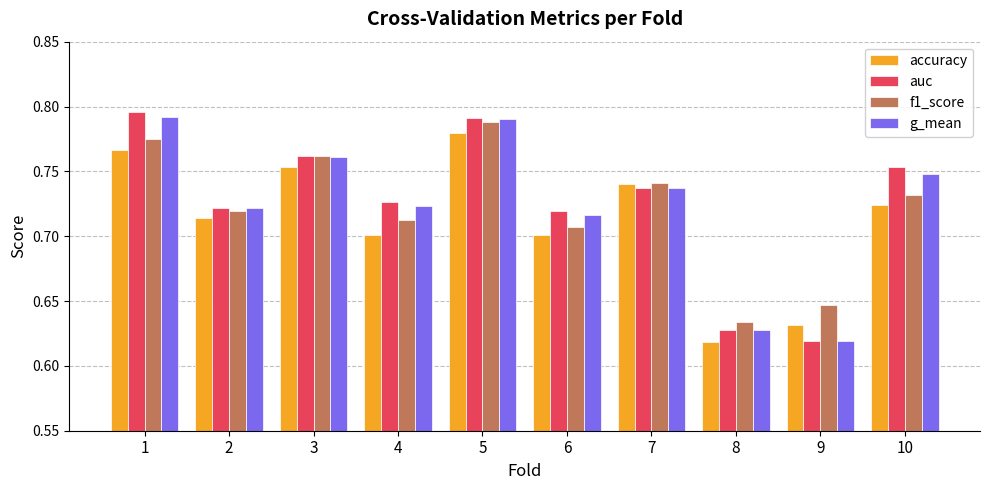

Does the chart contain any negative values?

No